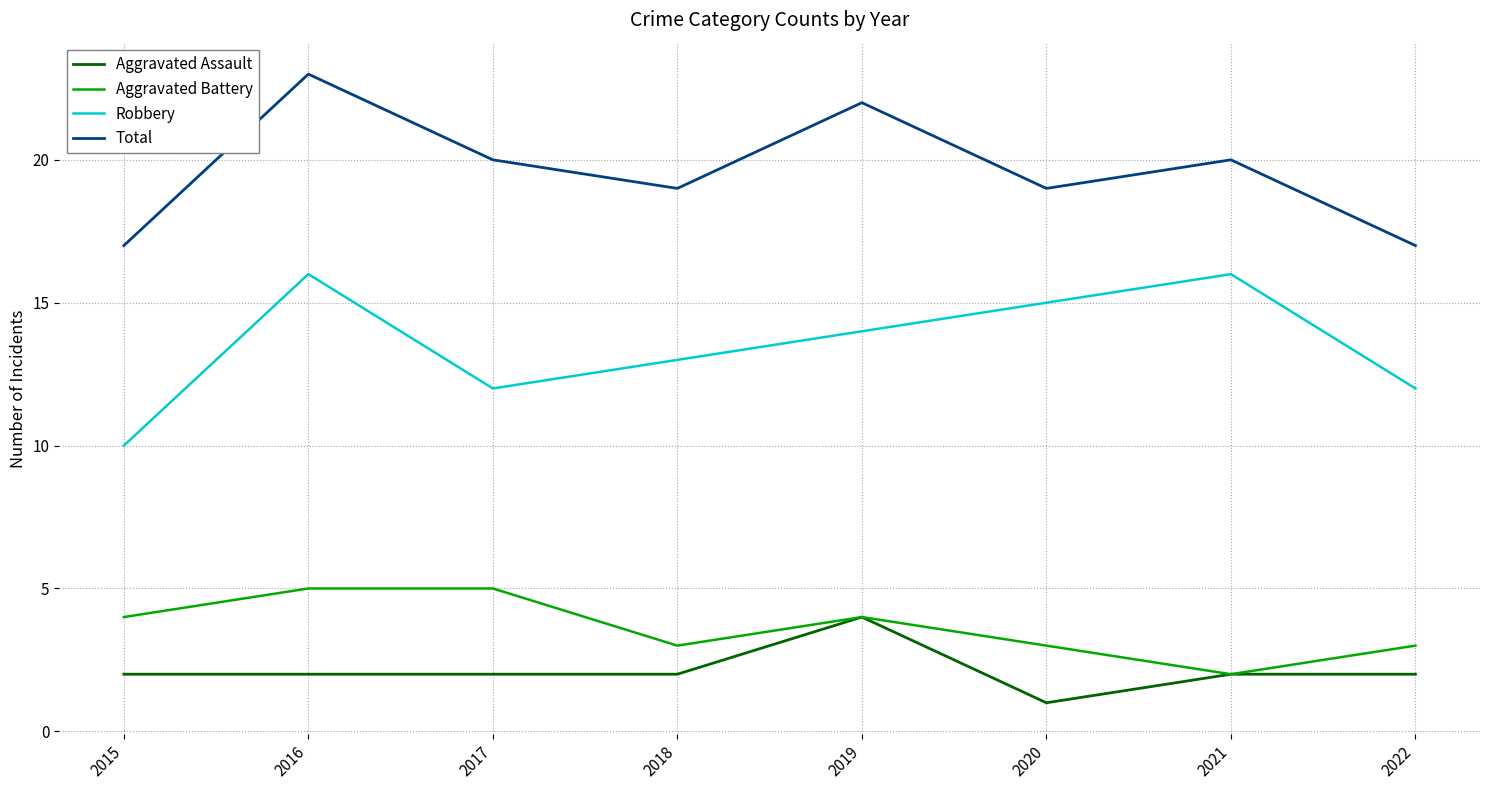

Is it true that Aggravated Battery equals 3 at 2022?

True